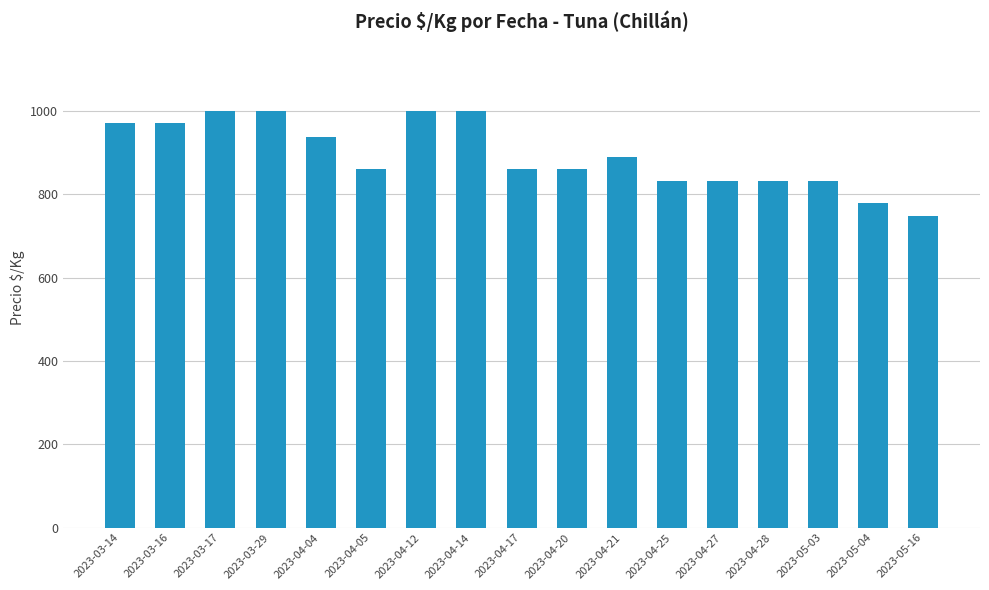

Reading left to right, what are all the values shown in this chart?

2023-03-14=972	2023-03-16=972	2023-03-17=1000	2023-03-29=1000	2023-04-04=938	2023-04-05=861	2023-04-12=1000	2023-04-14=1000	2023-04-17=861	2023-04-20=861	2023-04-21=889	2023-04-25=833	2023-04-27=833	2023-04-28=833	2023-05-03=833	2023-05-04=778	2023-05-16=747